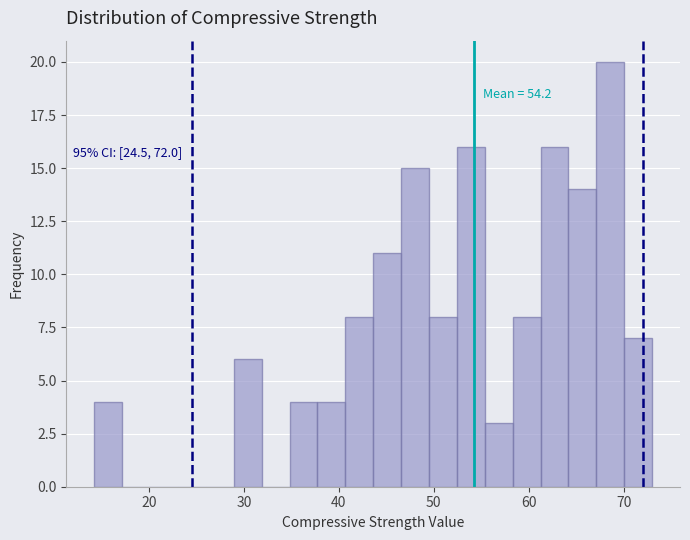

Read against the x-axis, roughly where is the centre of the tallest bar?

69